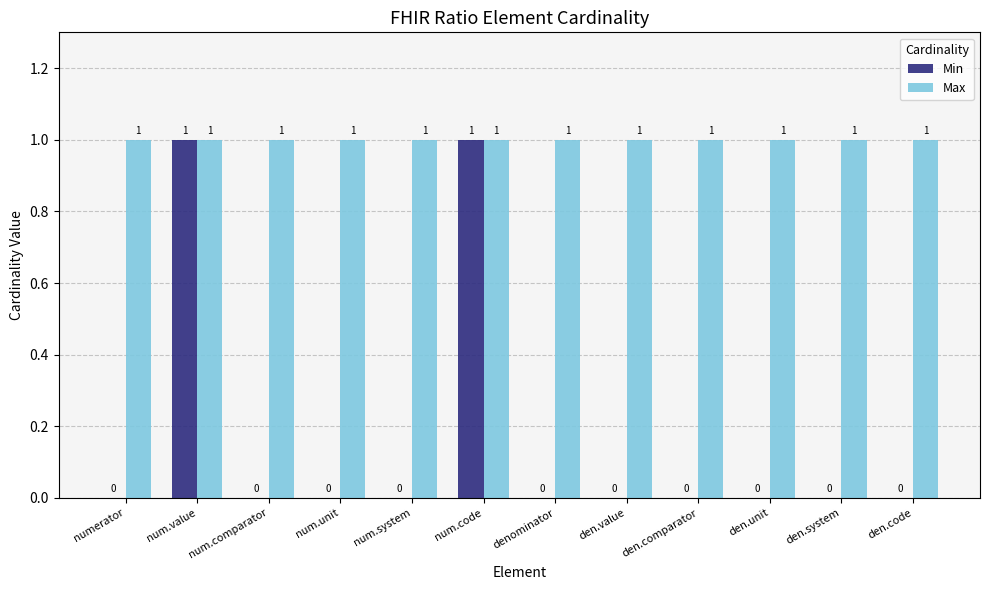

Does the chart contain stacked bars?

No